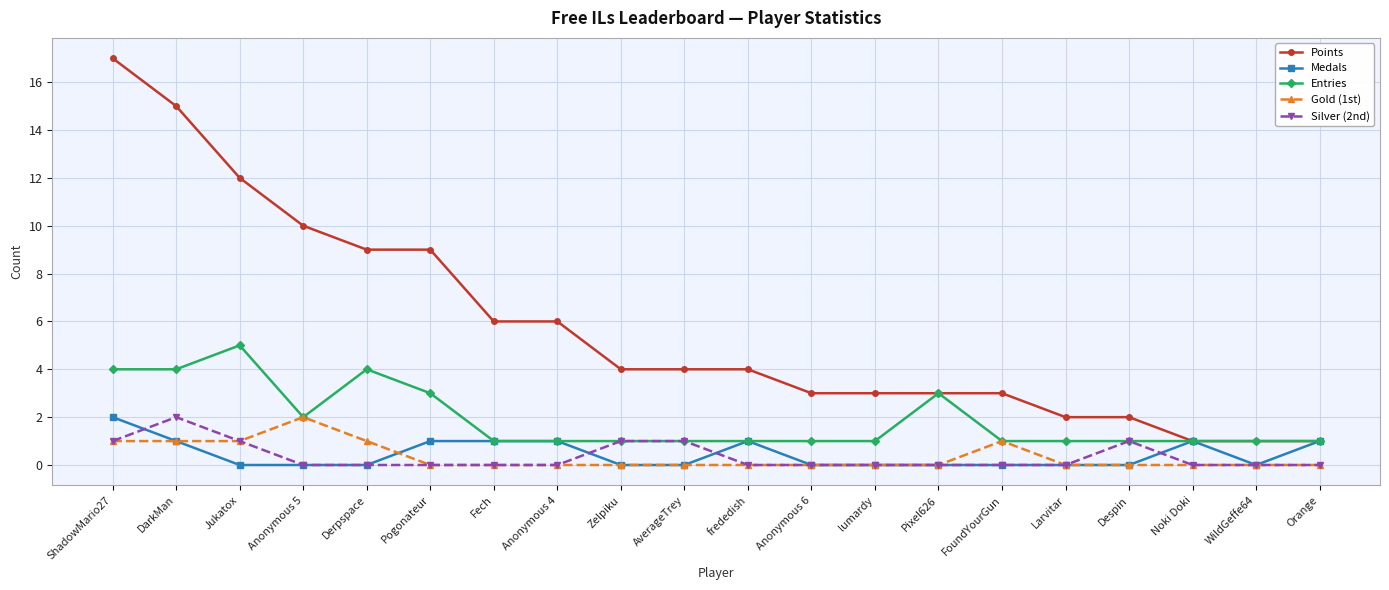

Does the chart display data point markers on the line(s)?

Yes